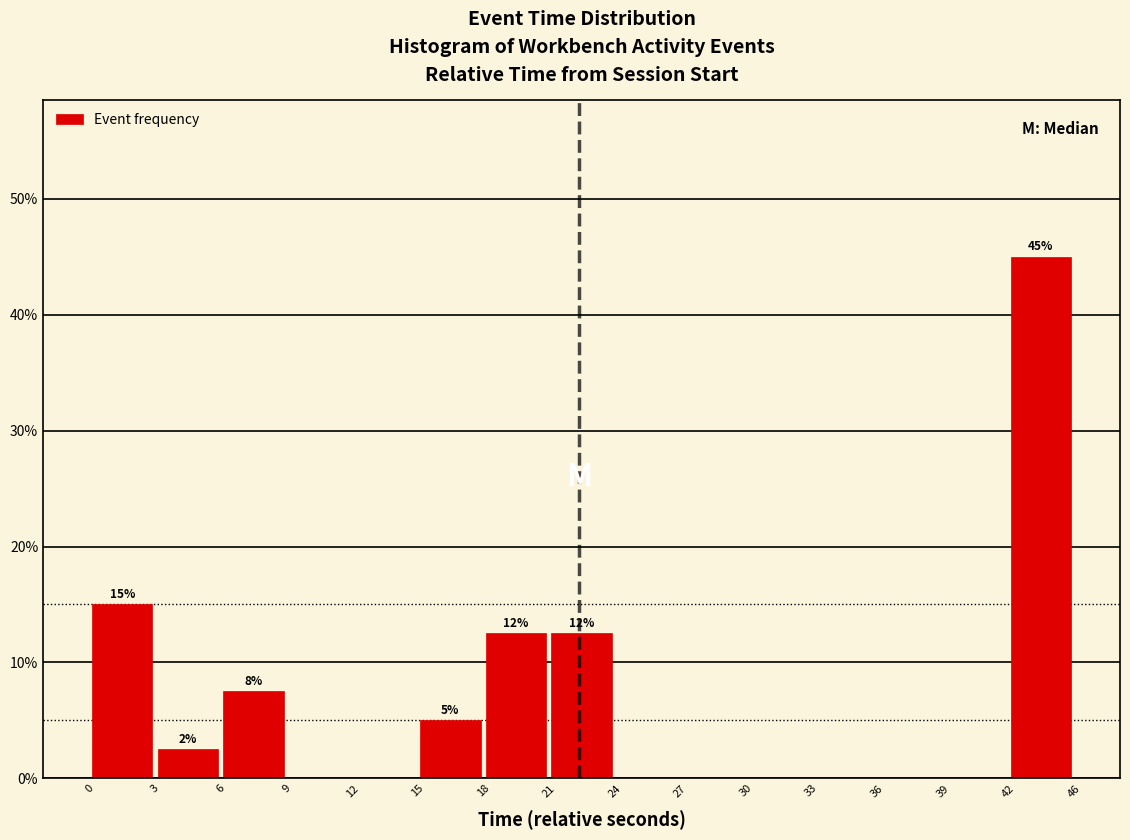

Over which range of the x-axis is the bar tallest?

42 to 46